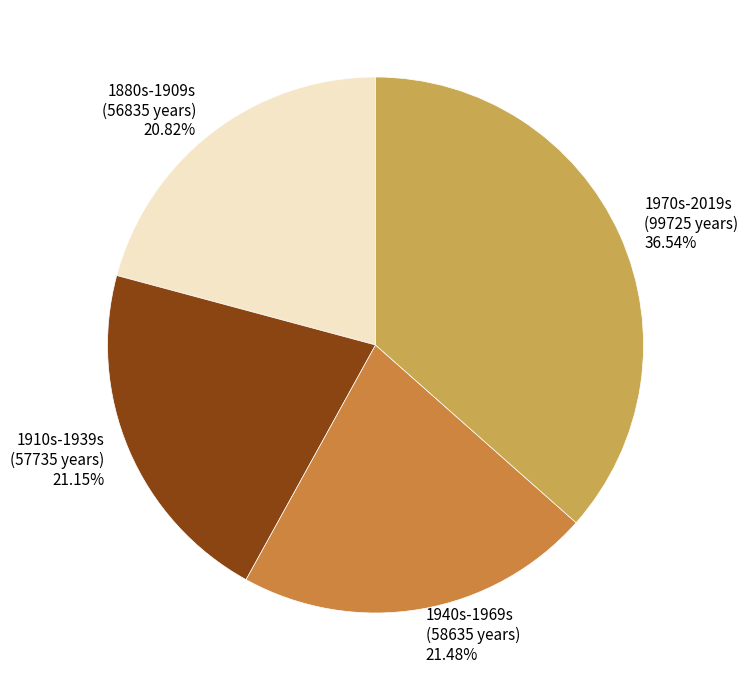

Does any single category account for the majority?

No